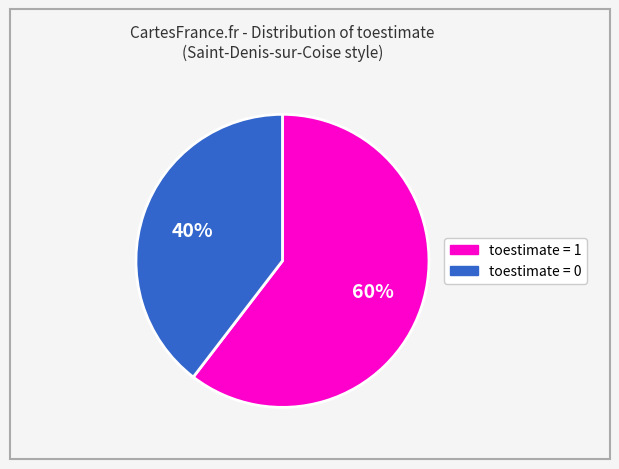

What percentage is the toestimate = 1 slice, to the nearest percent?

60%